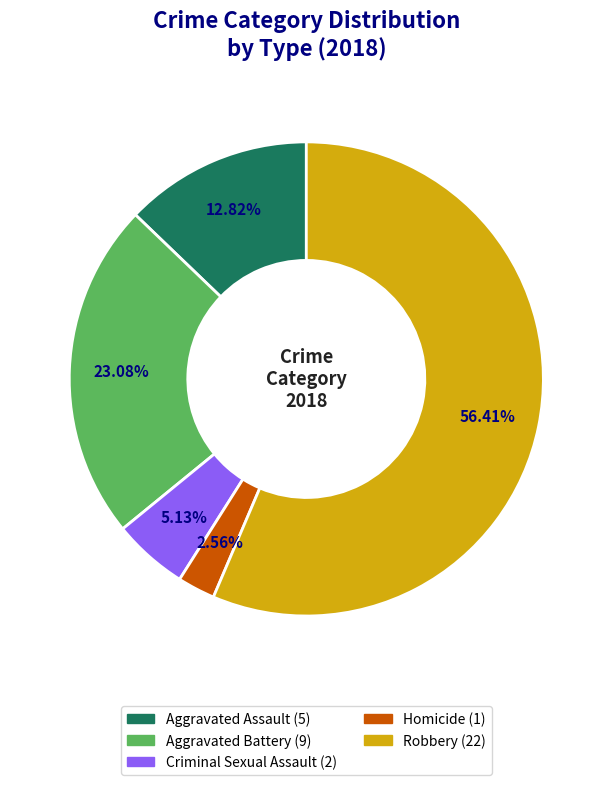

Approximately how many times larger is the value at Criminal Sexual Assault compared to Robbery?

0.1